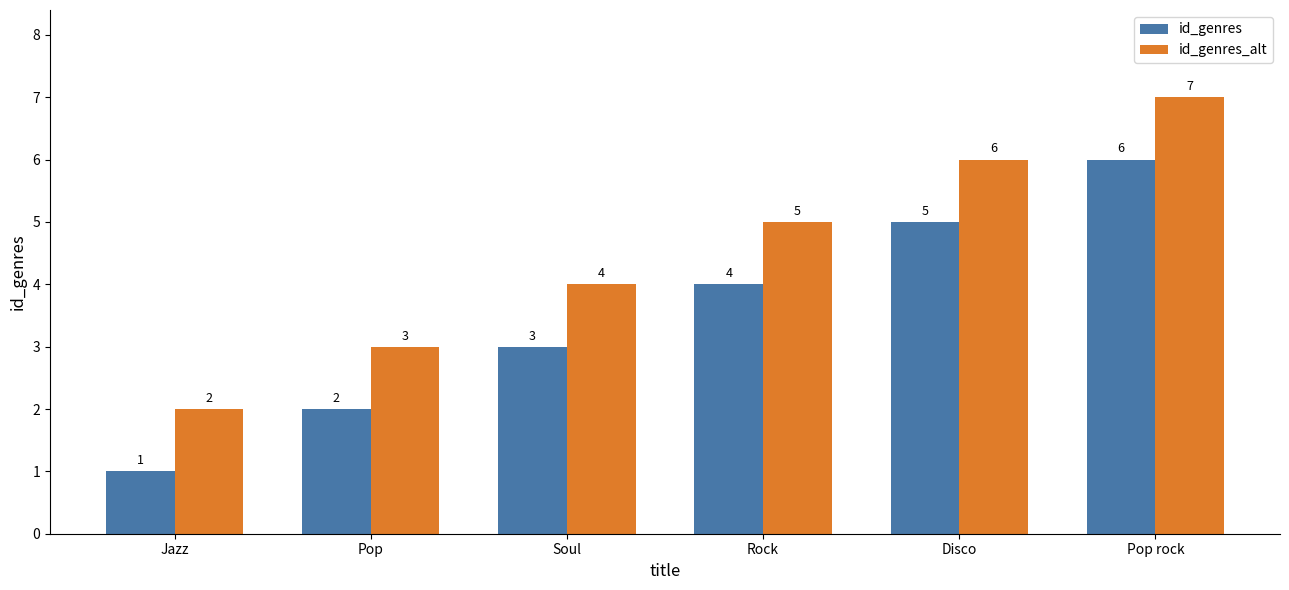

Count the id_genres values in the range 2 to 5.

4